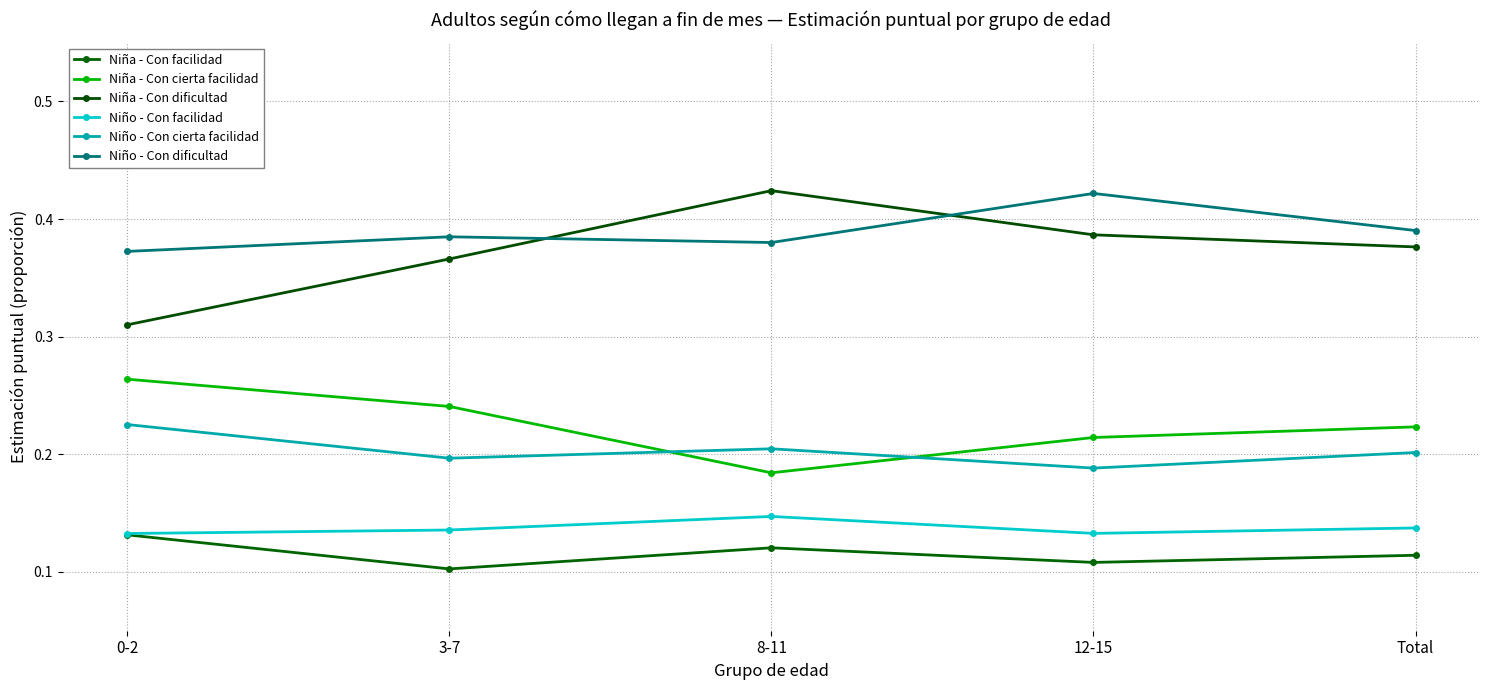

True or false: Niño - Con cierta facilidad and Niña - Con dificultad intersect in this chart.

False